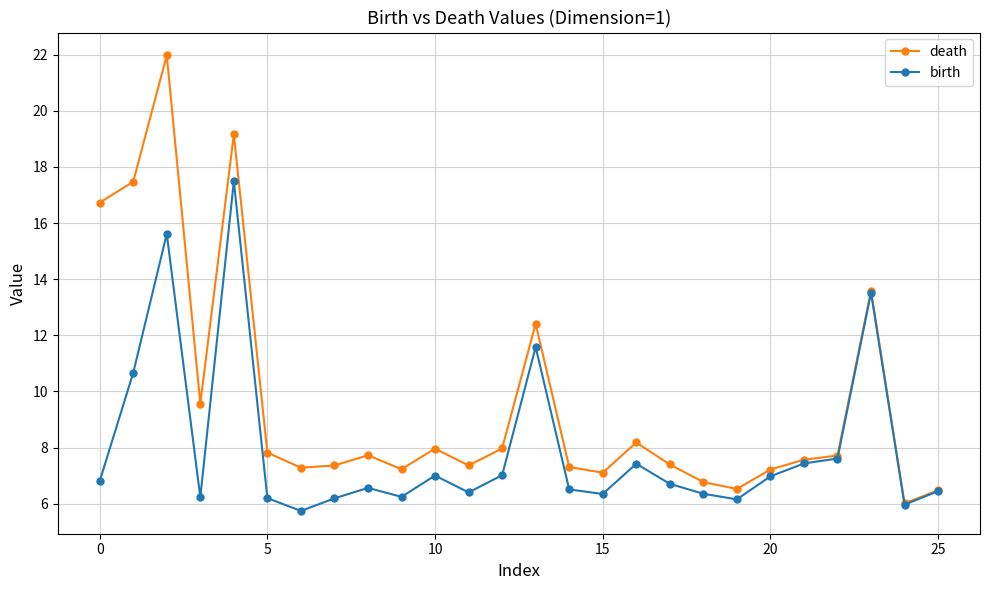

How many series are shown in this chart?

2